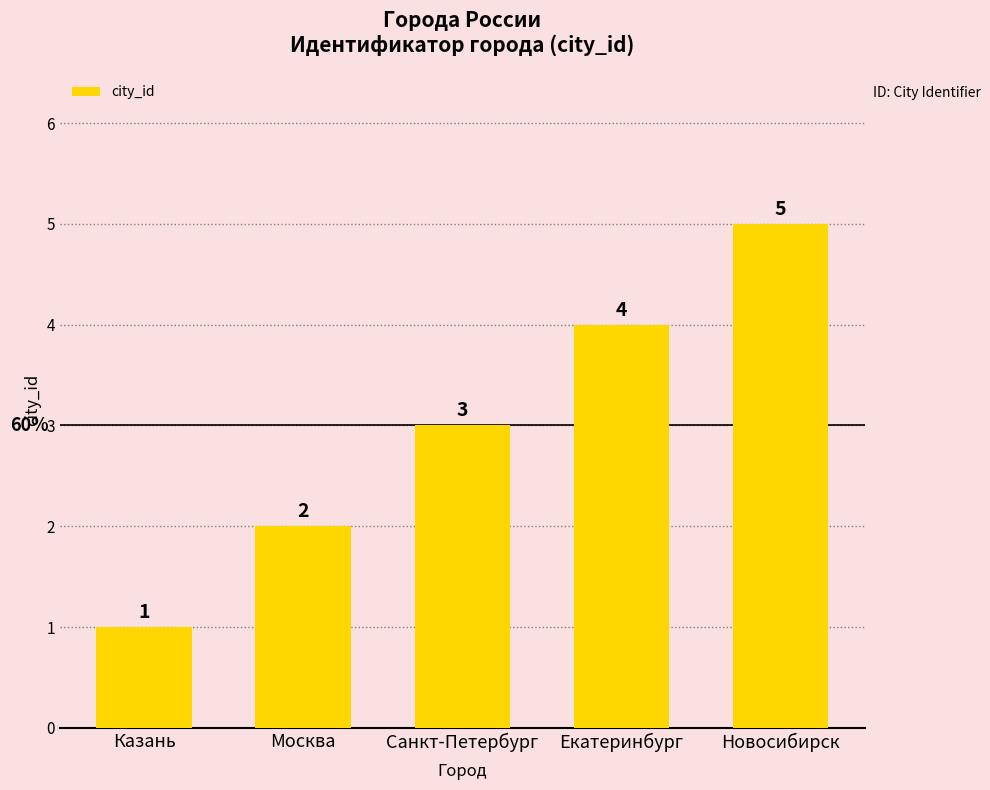

How many values are below 3?

2